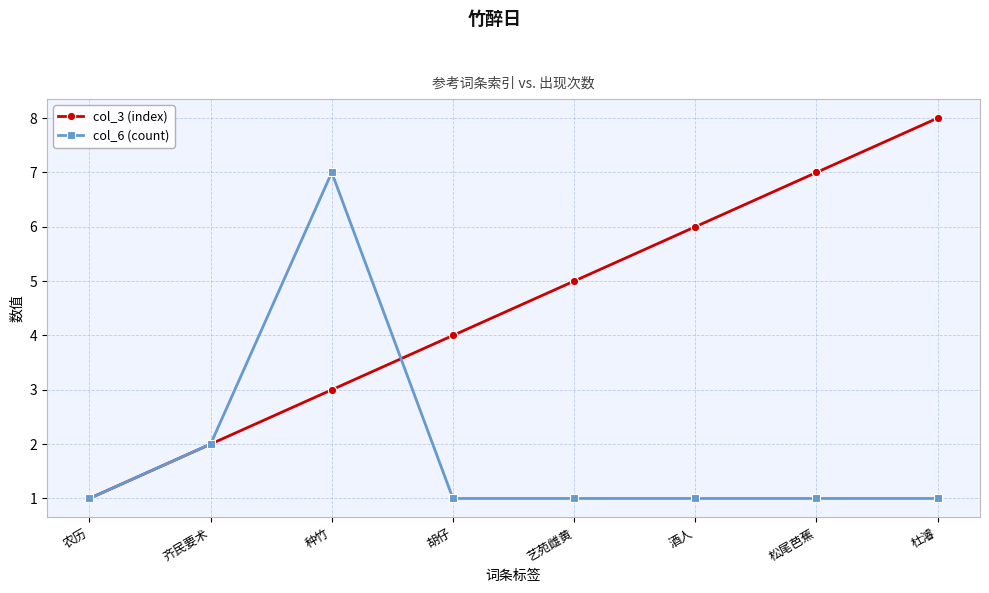

Does the chart display data point markers on the line(s)?

Yes